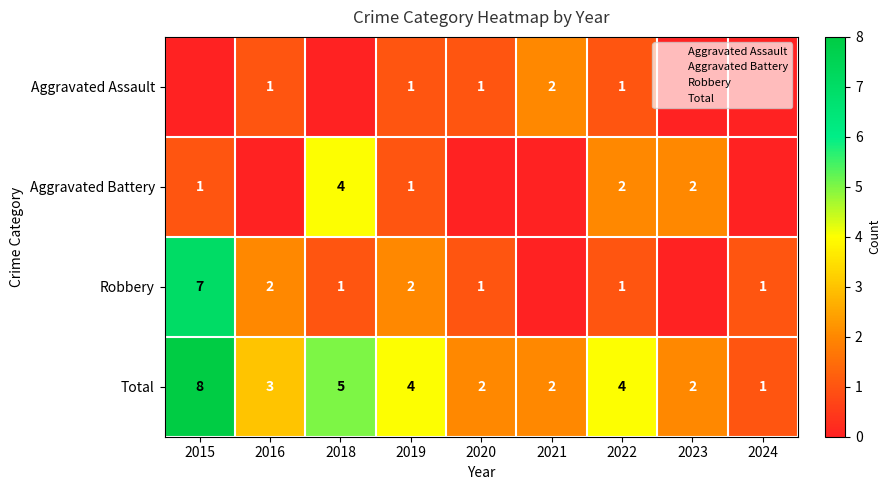

How many values in the Total series are below 3?

4